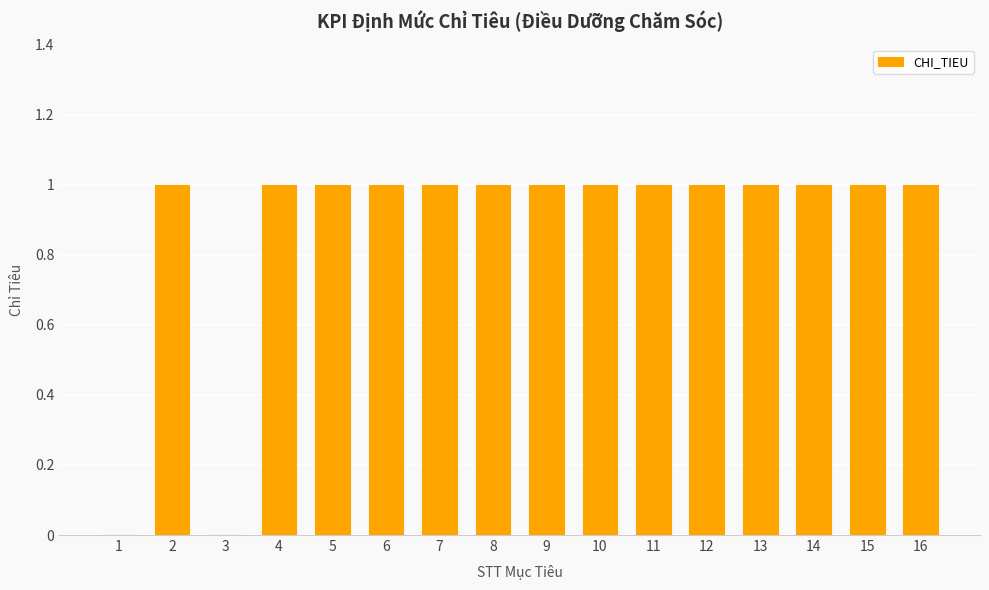

The value at 4 is 1. True or false?

True